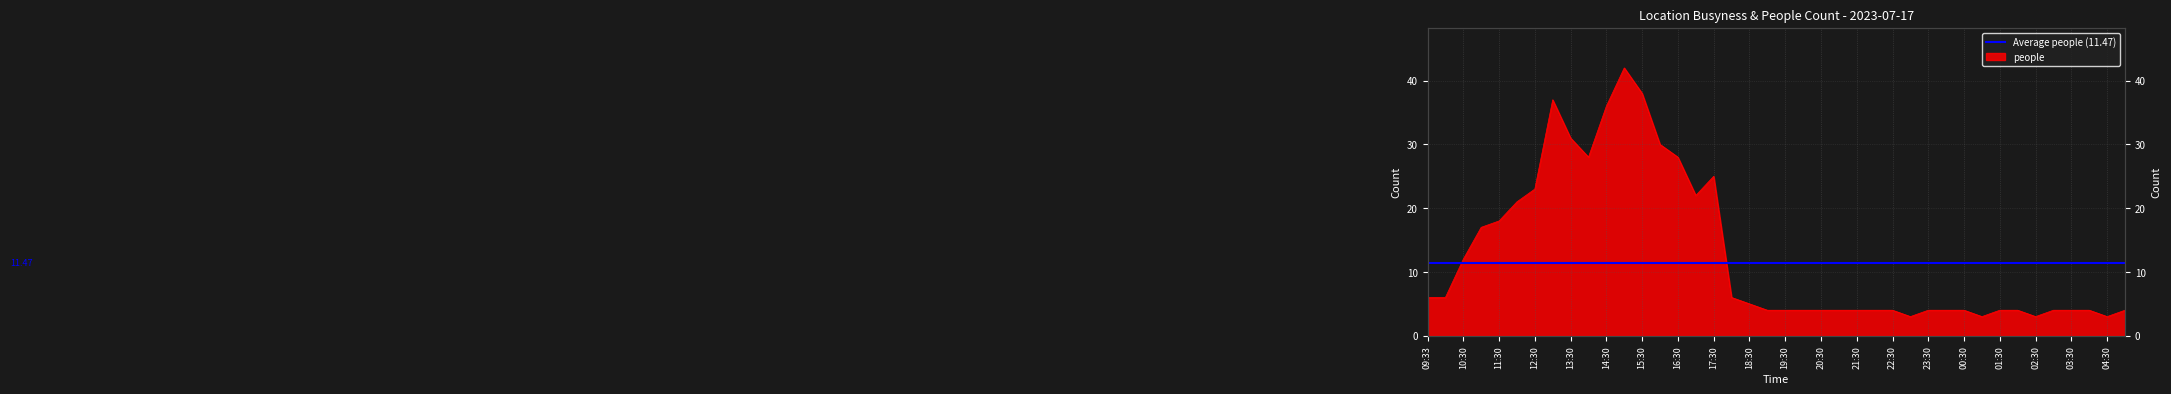

At which category does the chart reach its peak across all series?

15:00